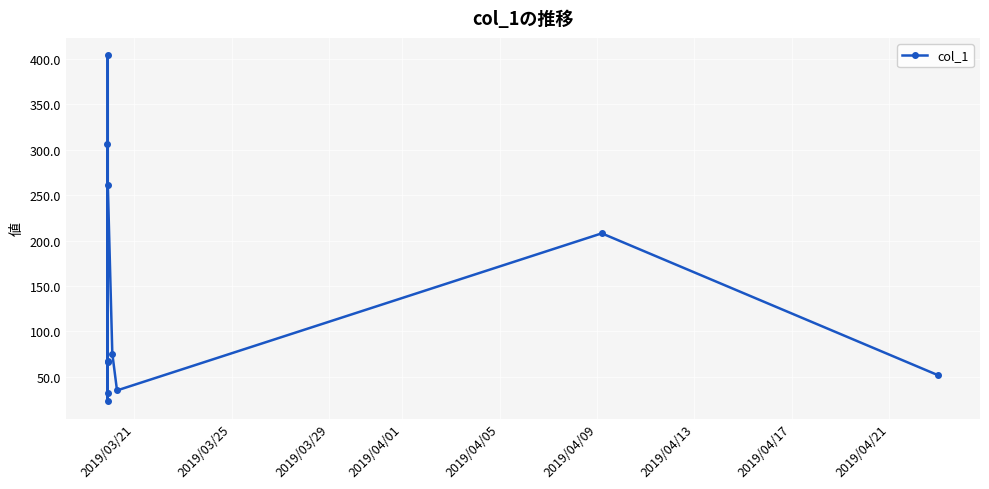

What is the smallest value displayed?

23.0